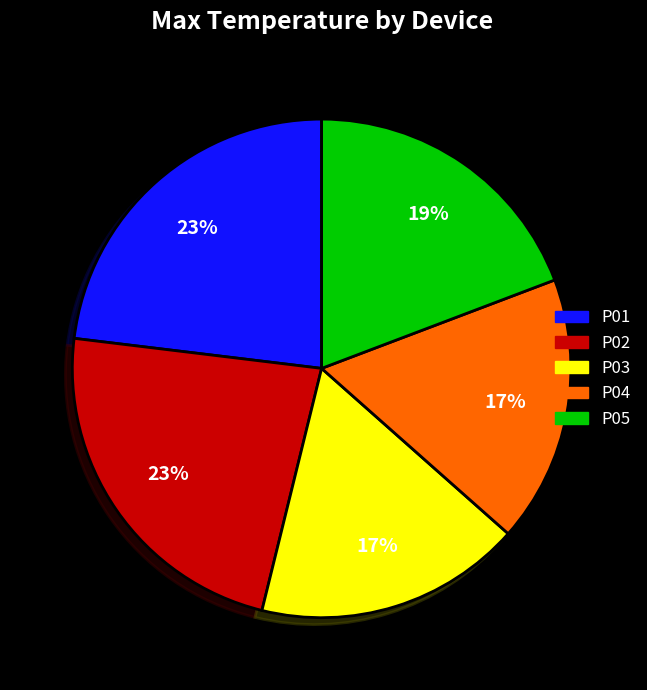

To the nearest percent, what is the difference between the largest and smallest slice percentages?

6%